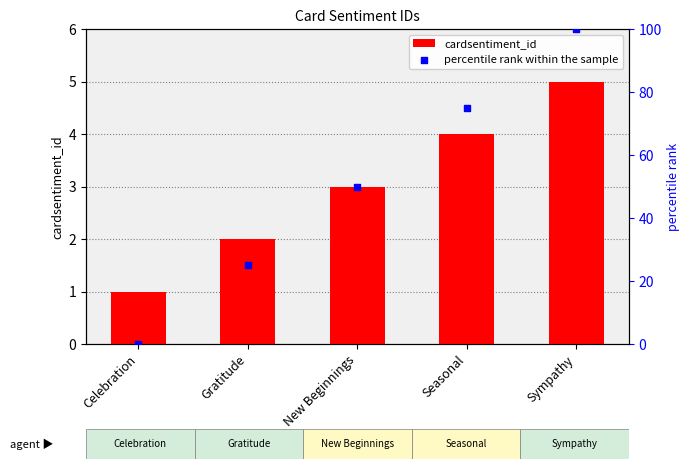

What is the total value across all series at New Beginnings?

53